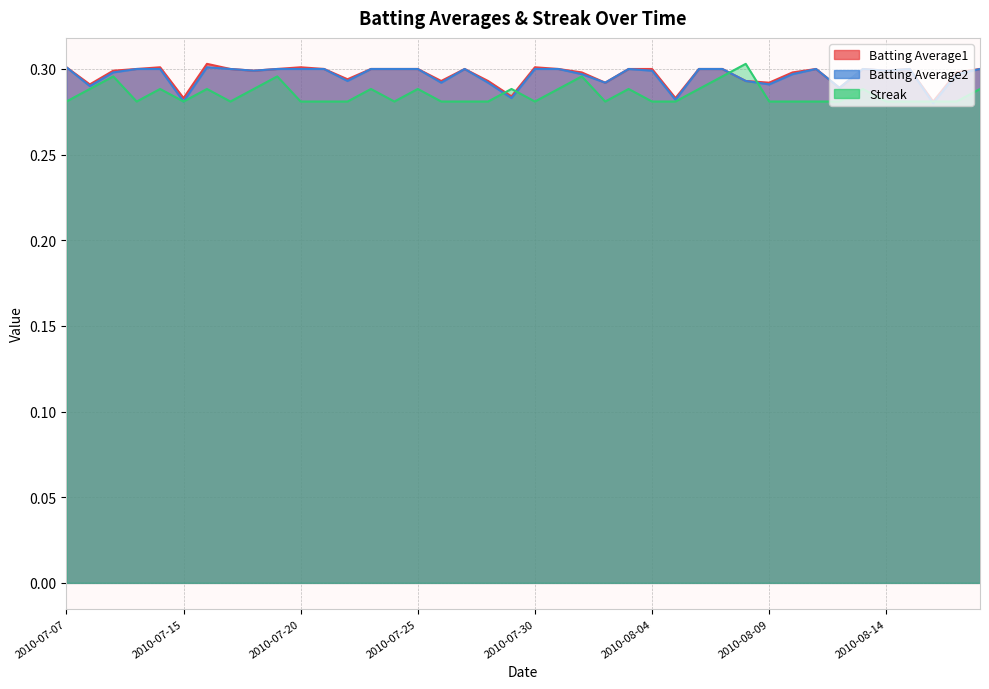

What is the approximate value of Batting Average2 at 2010-07-24?

0.3